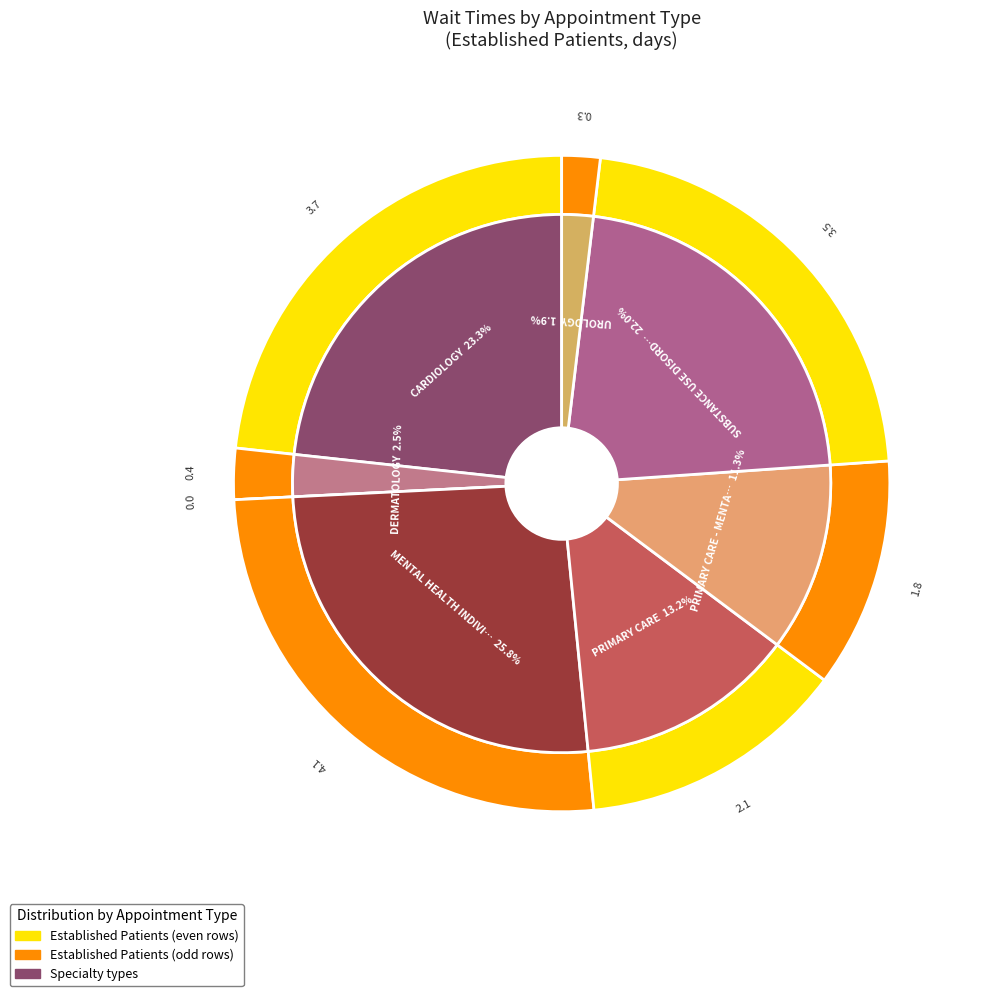

True or false: MENTAL HEALTH INDIVIDUAL accounts for 20% of the total.

False